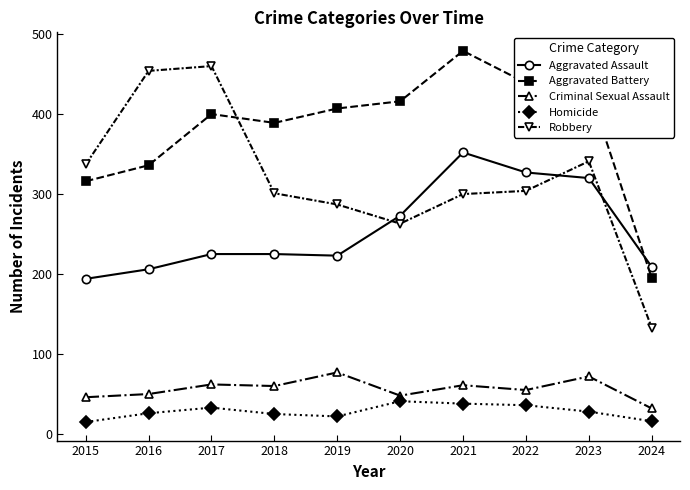

How many data points in Homicide are less than 28?

5